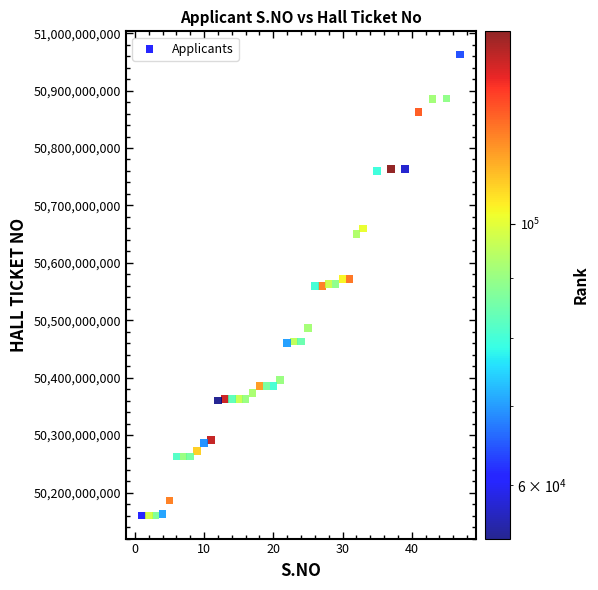

What is the range of Y values (max minus min)?

802999949